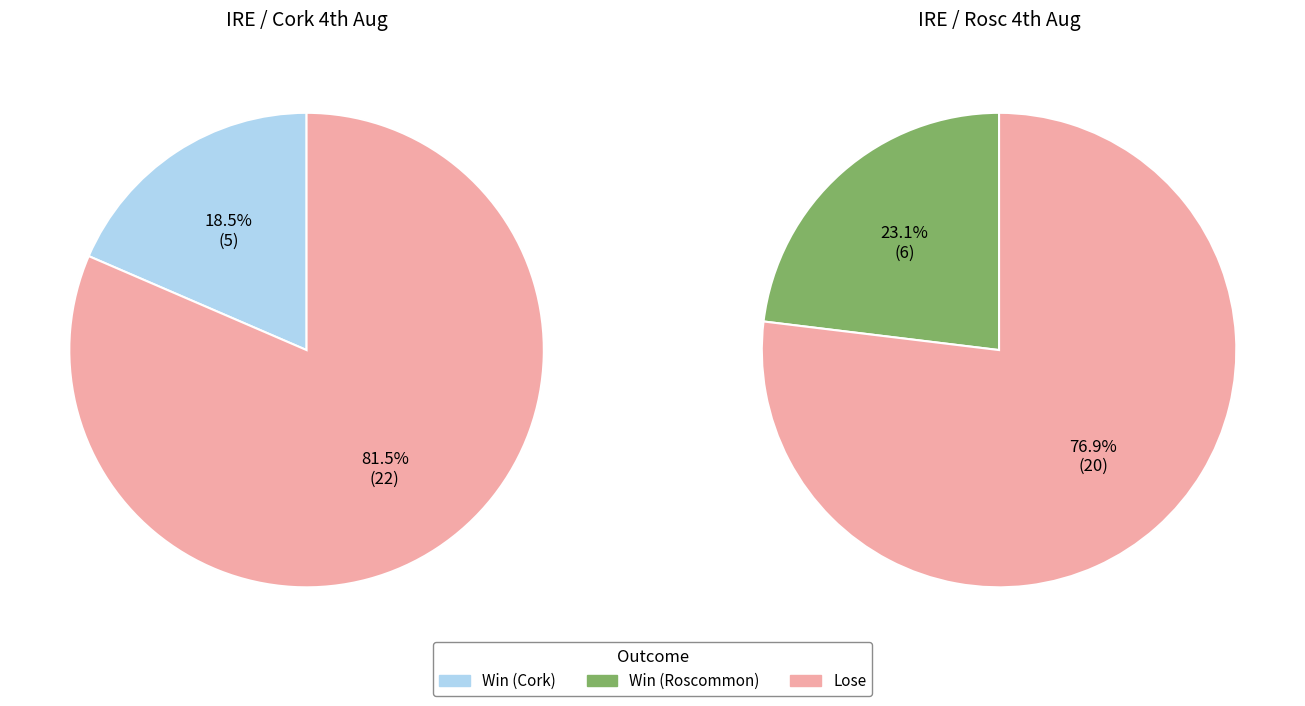

What is the largest slice in the pie chart?

IRE / Cork 4th Aug